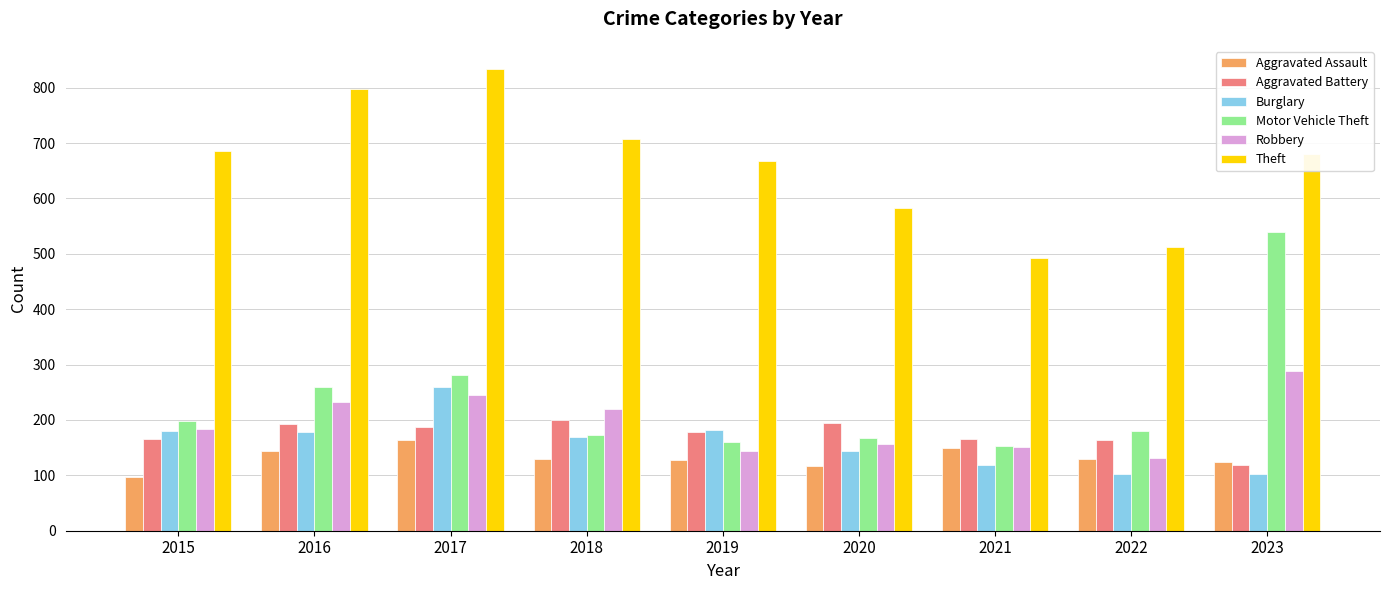

Rank the series at 2017 from lowest to highest value.

Aggravated Assault, Aggravated Battery, Robbery, Burglary, Motor Vehicle Theft, Theft